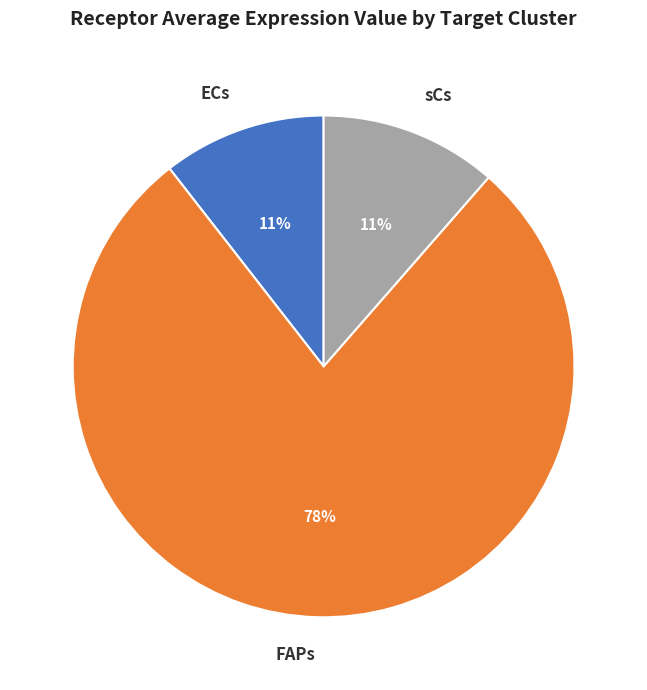

How many segments does this pie chart have?

3